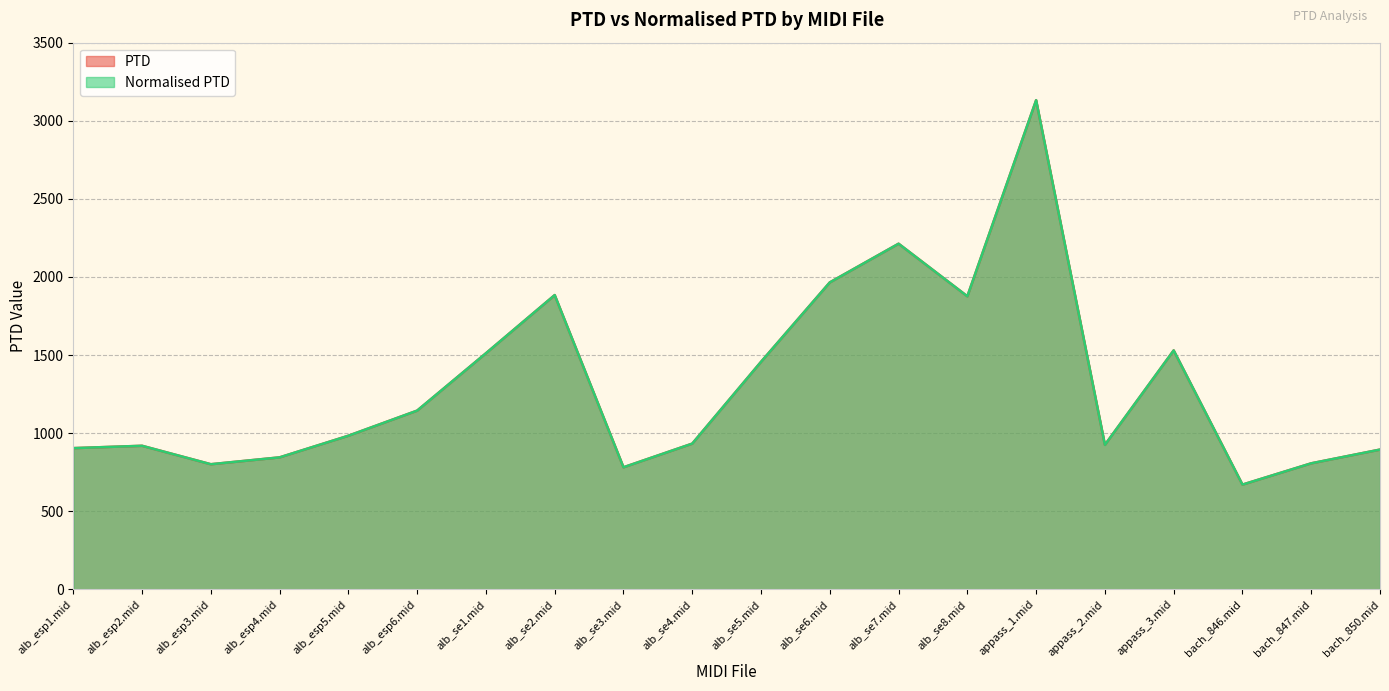

In PTD, how many points are higher than both neighbors (excluding endpoints)?

5